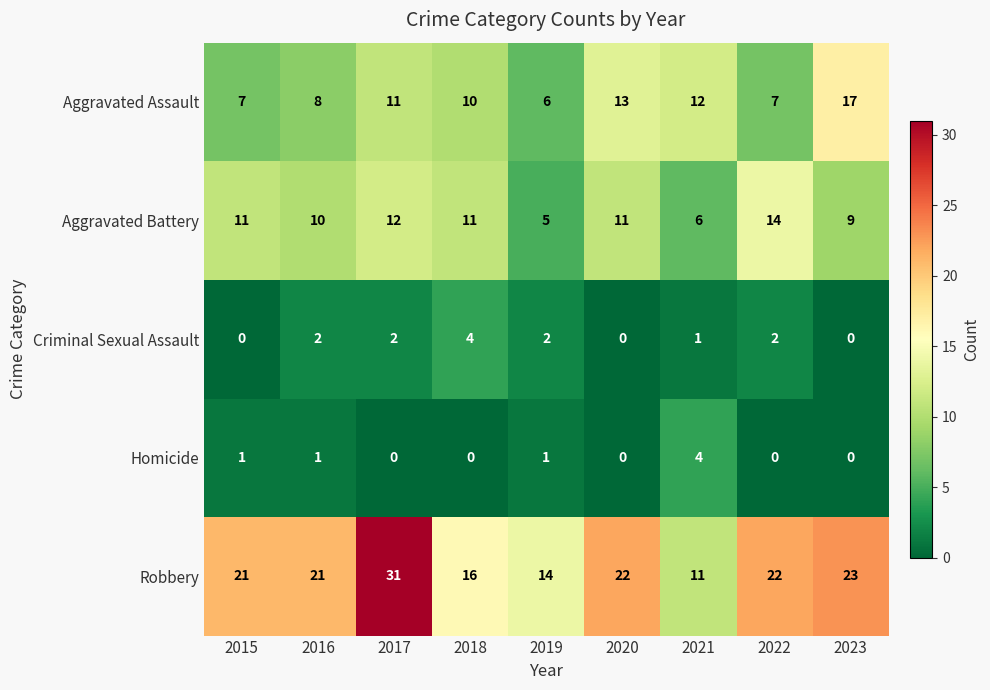

The value of Aggravated Battery at 2019 is 5. True or false?

True